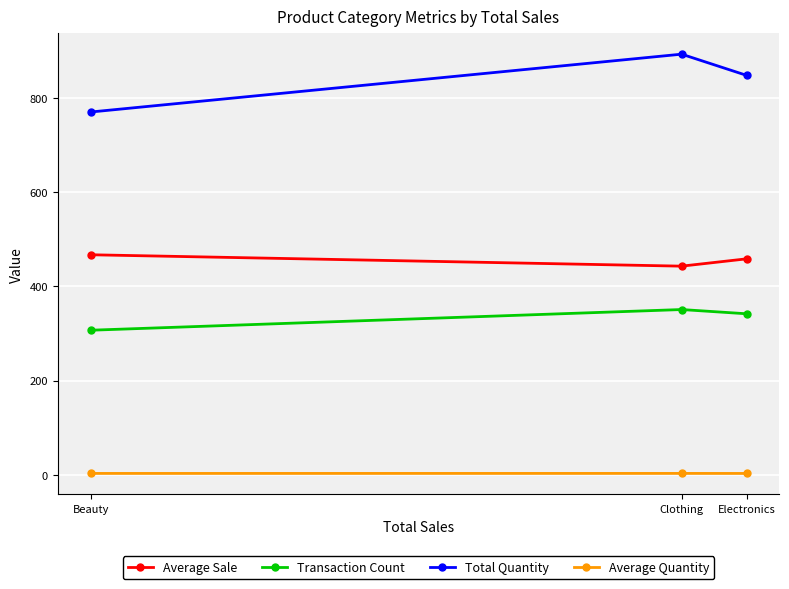

The value of Average Quantity at Clothing is 2.5. True or false?

True